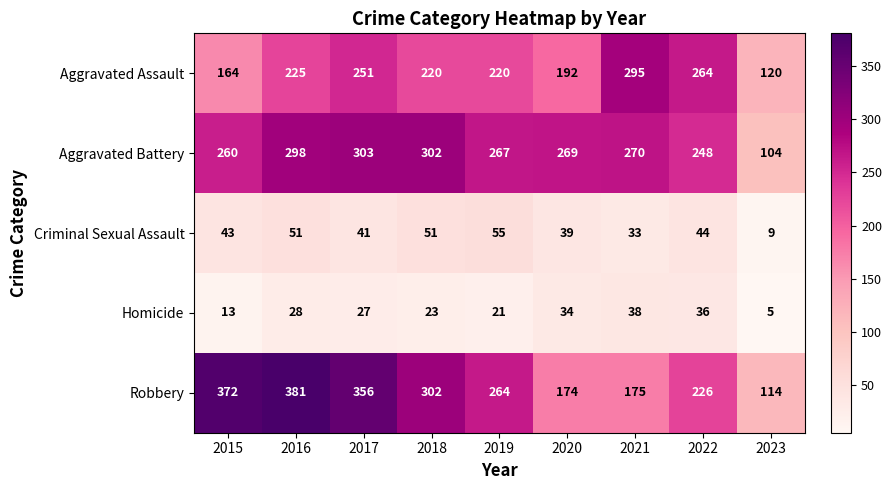

How many data points does each series have?

9